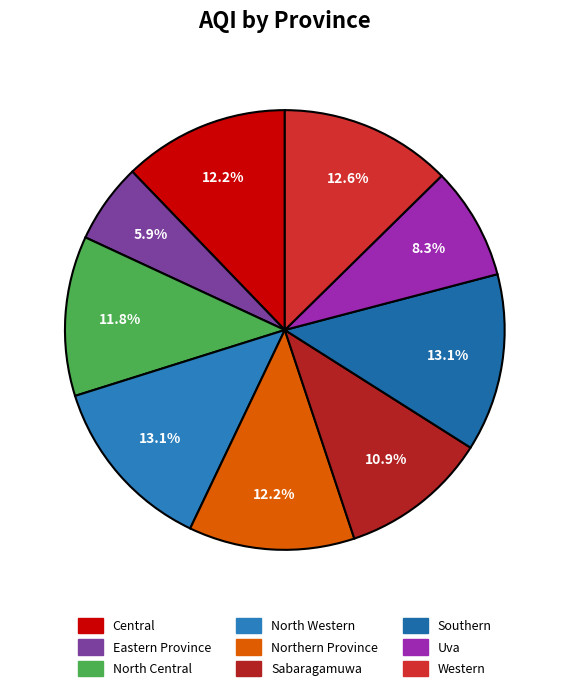

Is the sum of Eastern Province and Uva greater than half?

No